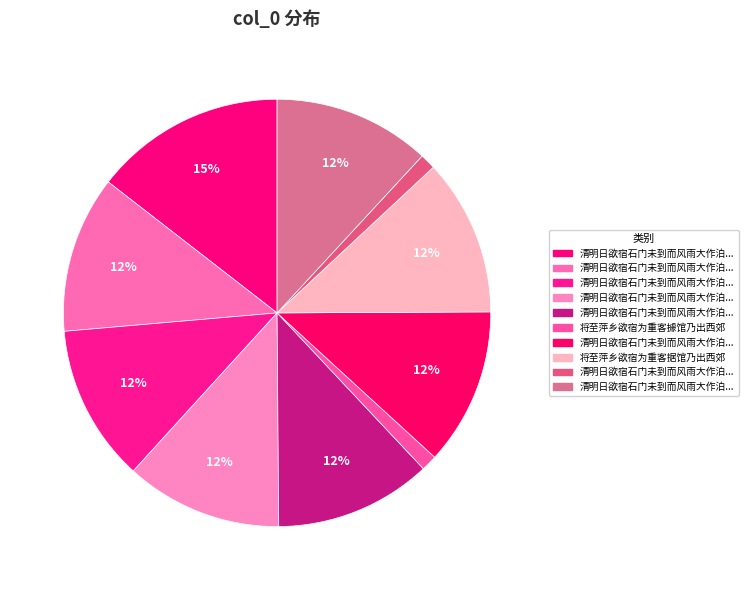

Does any single category account for the majority?

No